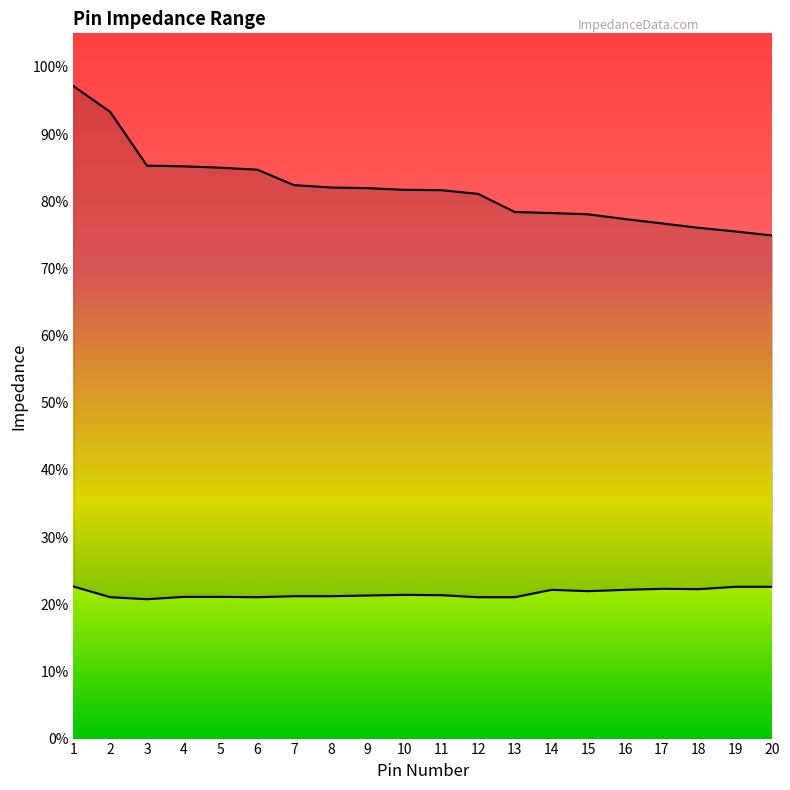

Reading left to right, what are all the values shown in this chart?

Min Impedance: 453	421	415	422	422	421	424	424	426	428	427	421	421	443	439	443	446	445	452	452
Max Impedance: 1943	1866	1706	1704	1700	1694	1648	1641	1639	1634	1633	1622	1568	1565	1561	1547	1534	1521	1510	1498